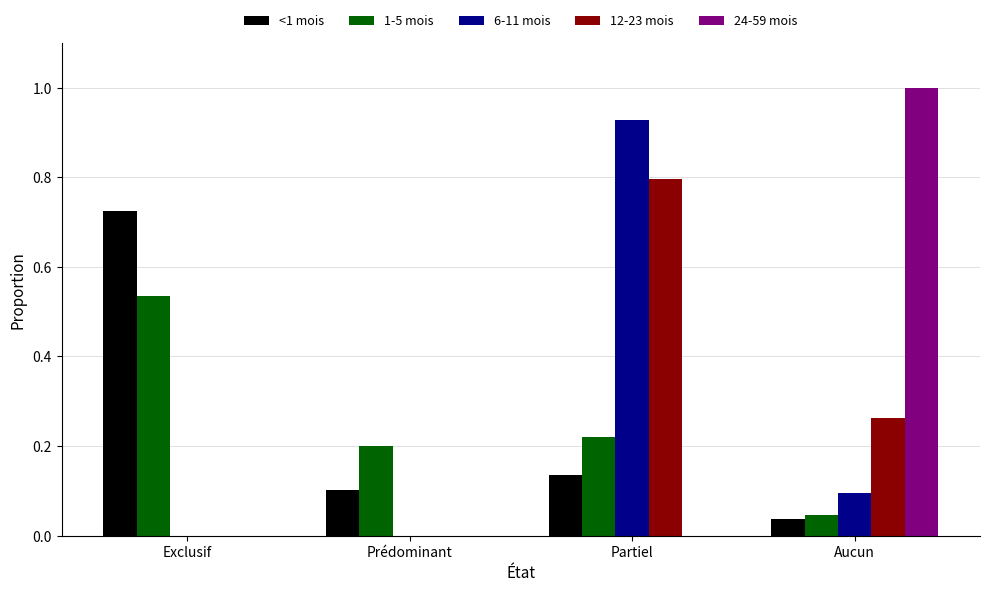

How many groups of bars are there?

4